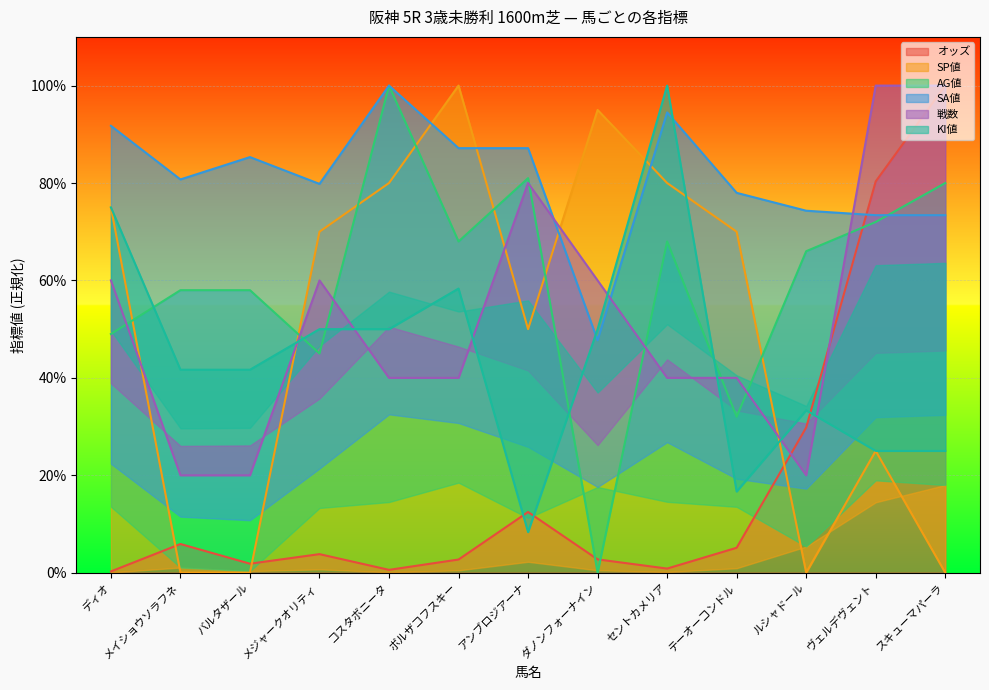

Which series ends up on top after the final intersection of 戦数 and SP値?

戦数